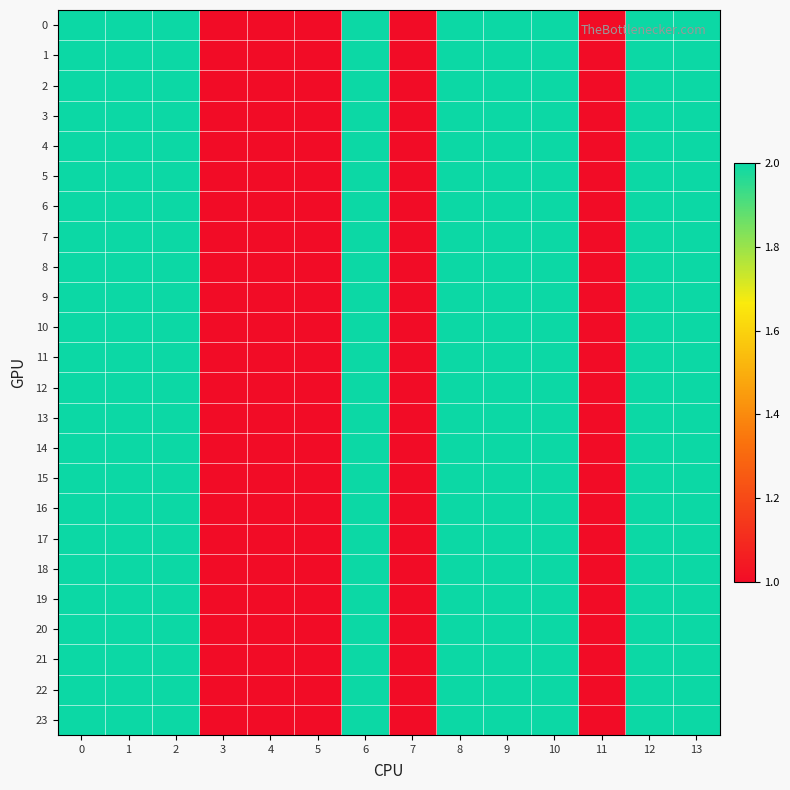

What is the greatest value displayed?

2